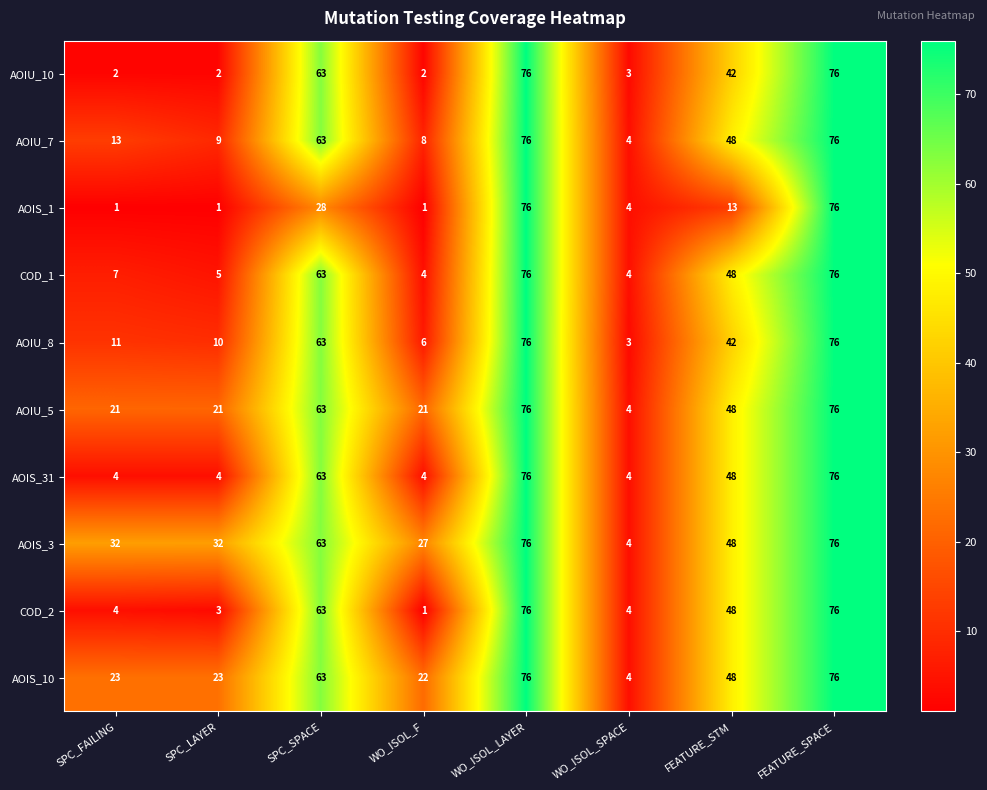

Is it true that AOIU_8 equals 6 at SPC_FAILING?

False